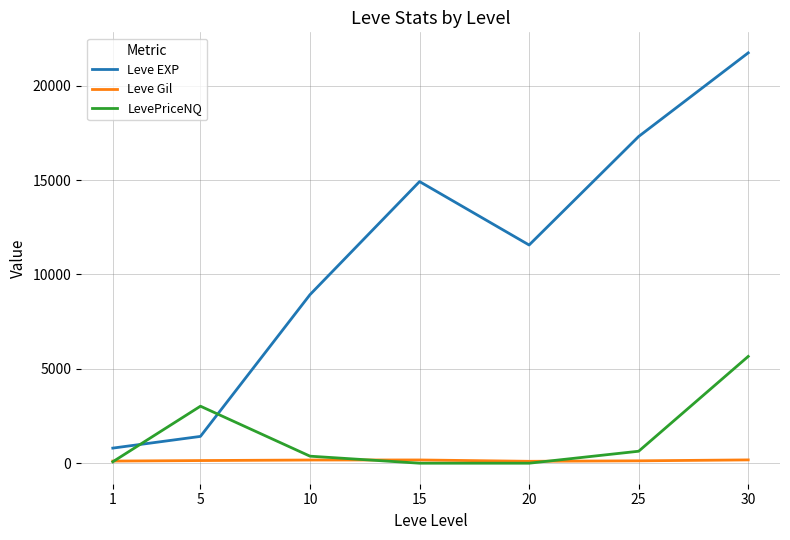

What is the maximum value for Leve Gil?

175.0